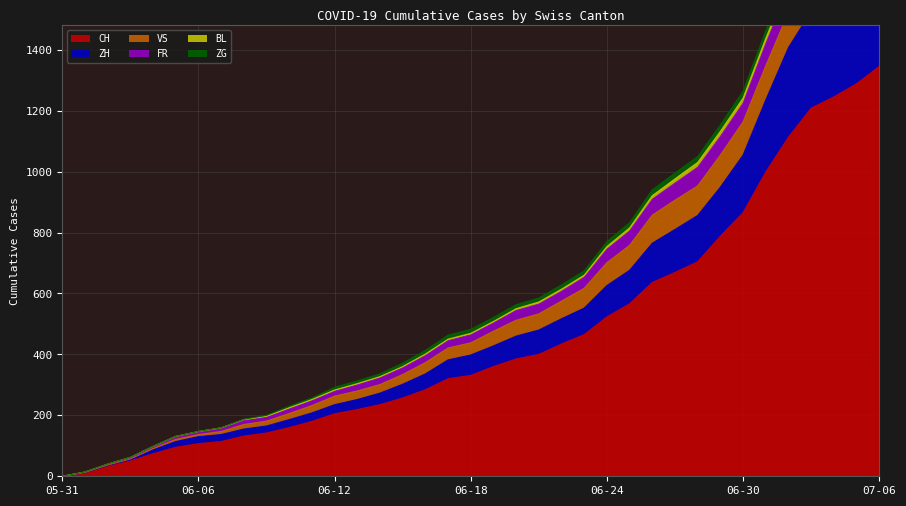

Read the FR value at 2020-07-05, to the nearest 50.

1900